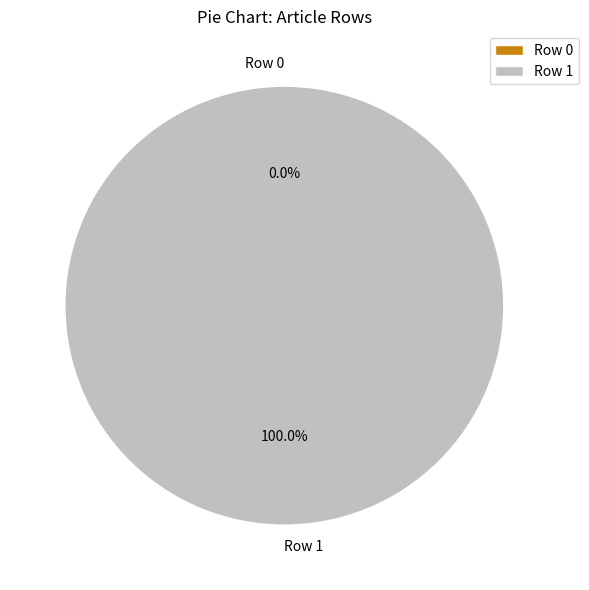

To the nearest percent, what is the difference between the Row 0 and Row 1 slice percentages?

100%